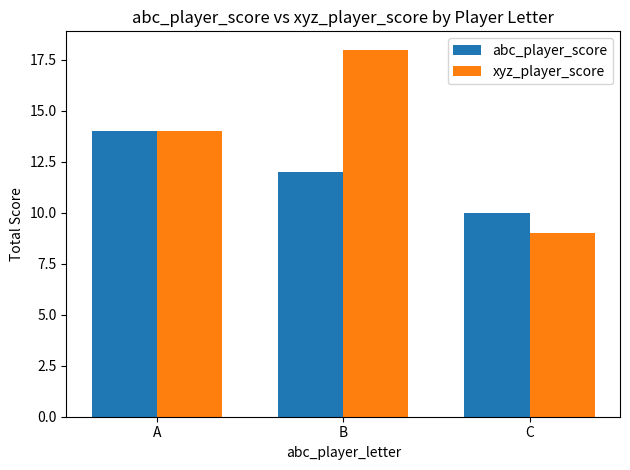

Count the abc_player_score values in the range 10 to 14.

3